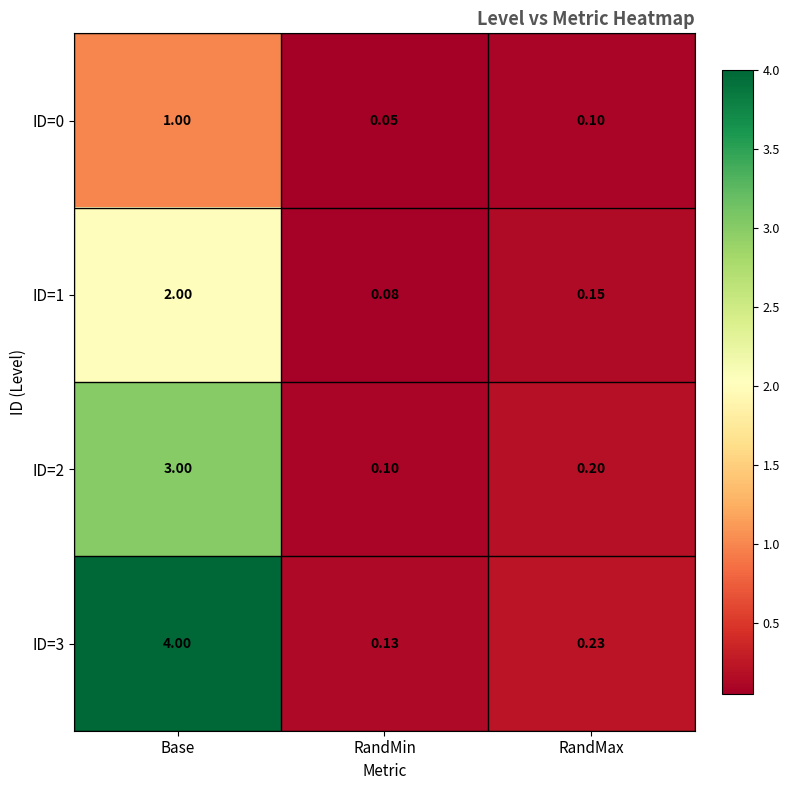

At which category does the chart reach its minimum across all series?

RandMin